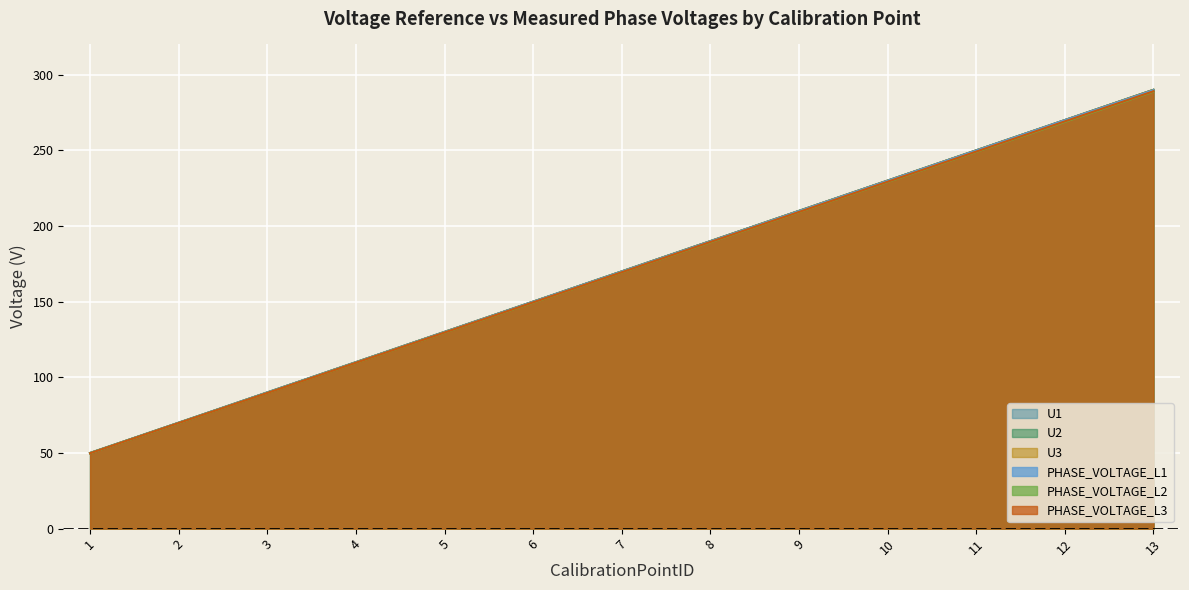

Is the value of PHASE_VOLTAGE_L1 at 7 greater than the value of U1 at 3?

Yes